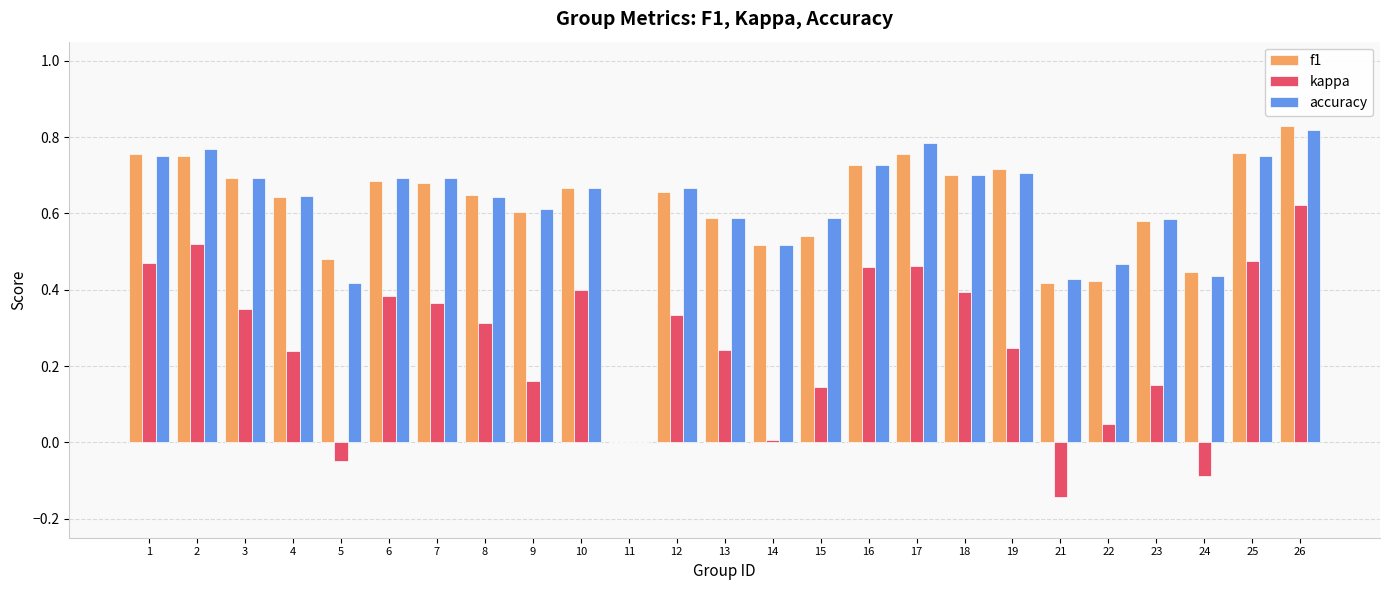

What is the sum of all accuracy values?

15.3